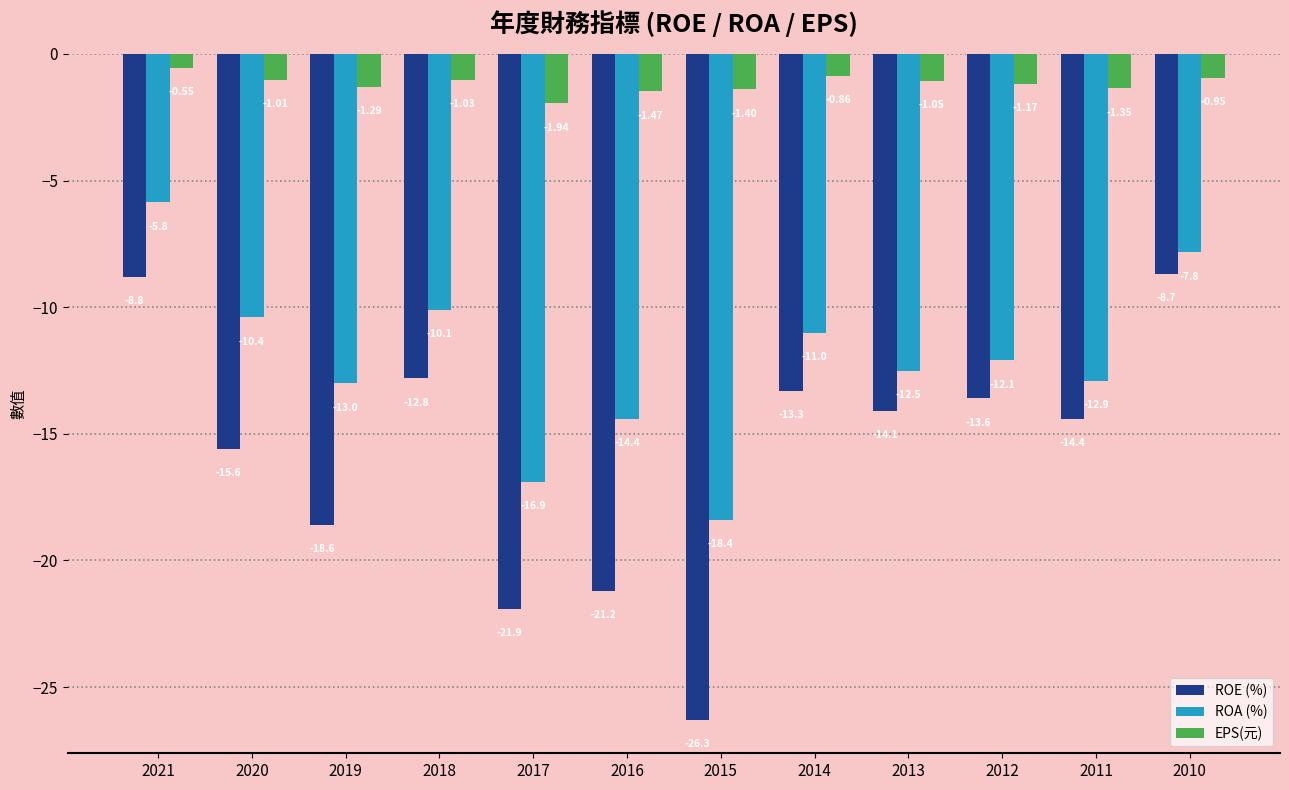

What is the difference between the ROE (%) values at 2012 and 2018?

0.8